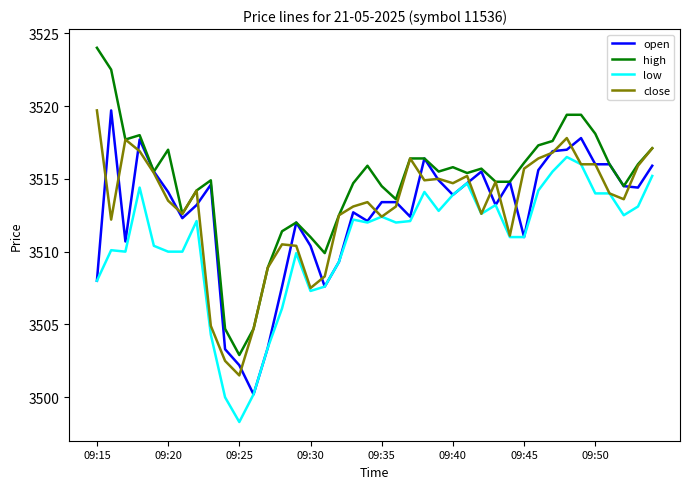

What is the highest value of the high series?

3524.0